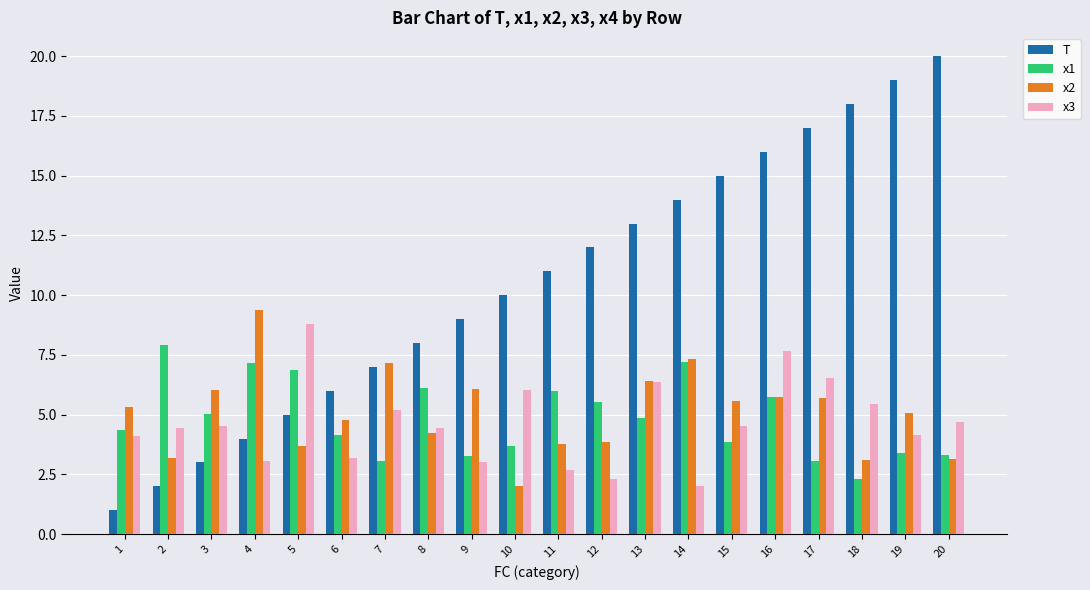

What is the spread (max minus min) of values at 9?

6.0